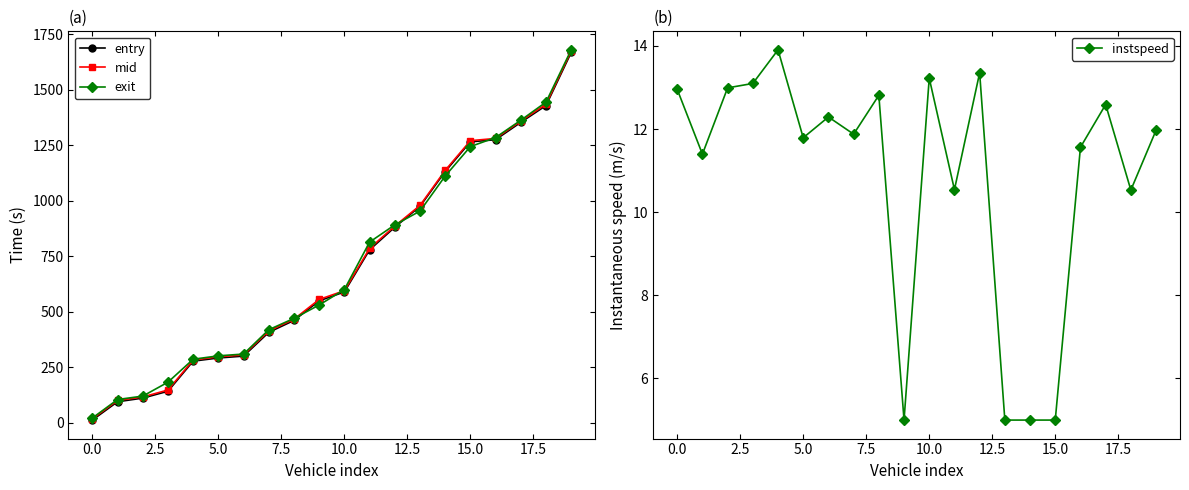

What is the maximum value for entry?

1668.4